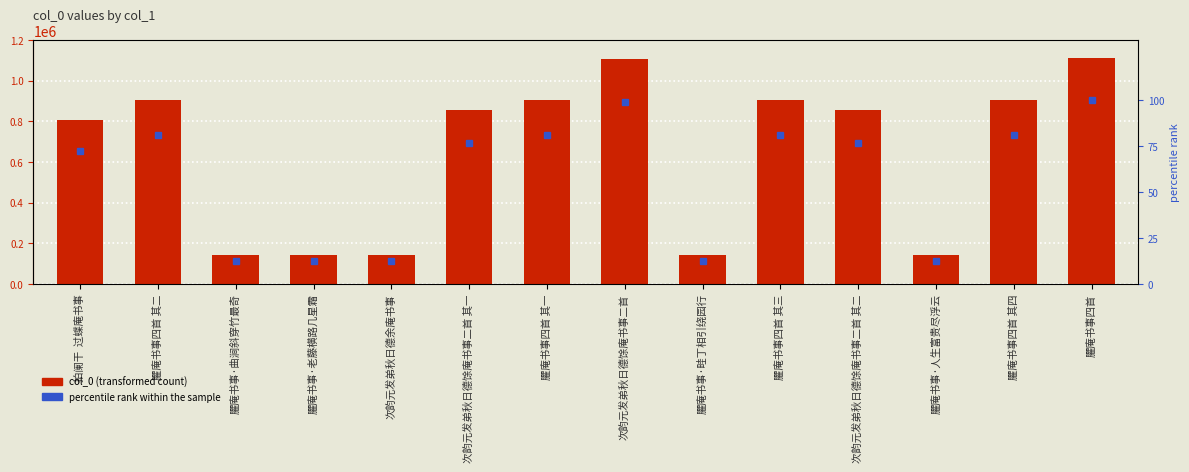

What is the difference between the percentile rank within the sample values at 次韵元发弟秋日德馀庵书事二首 and 臞庵书事·老藤横路几星霜?

86.6